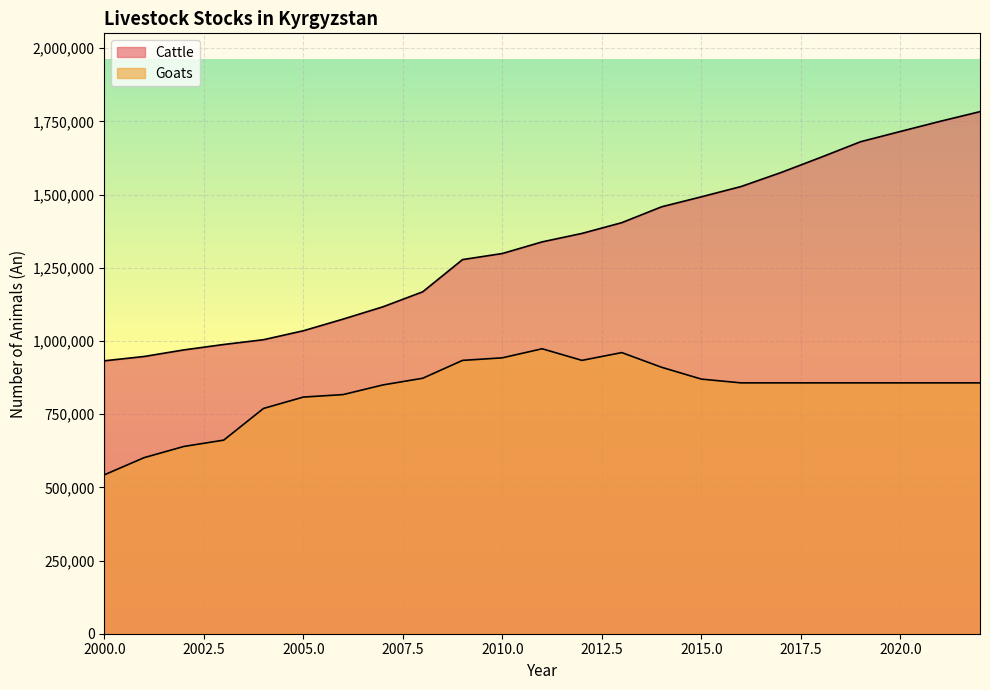

What is the highest value of the Cattle series?

1783469